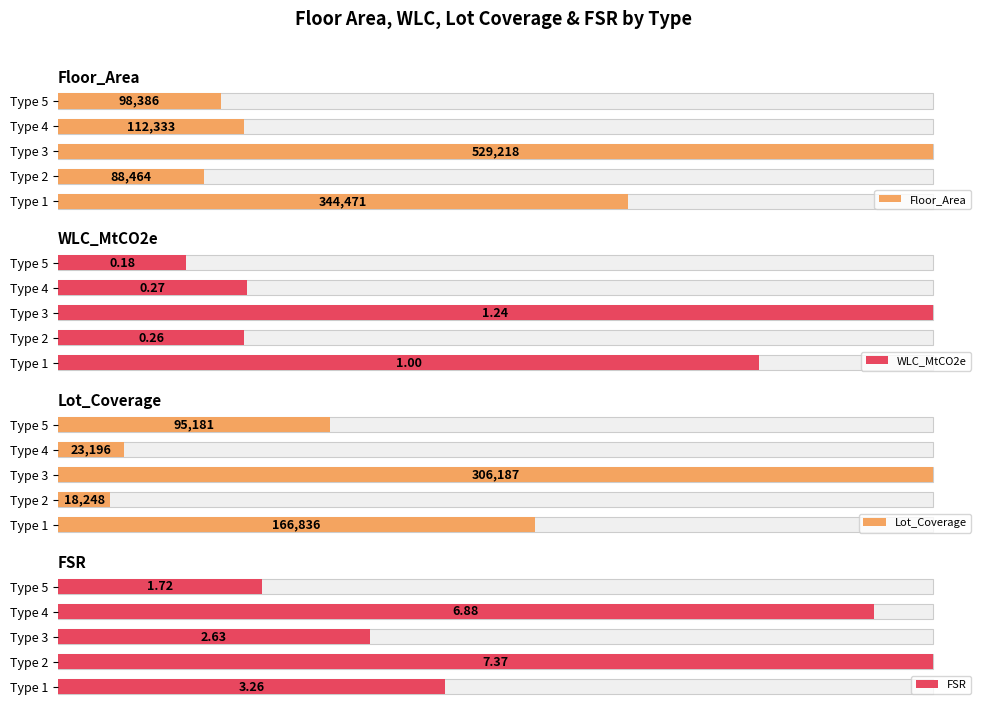

The value of FSR at Type 2 is 4.1. True or false?

False